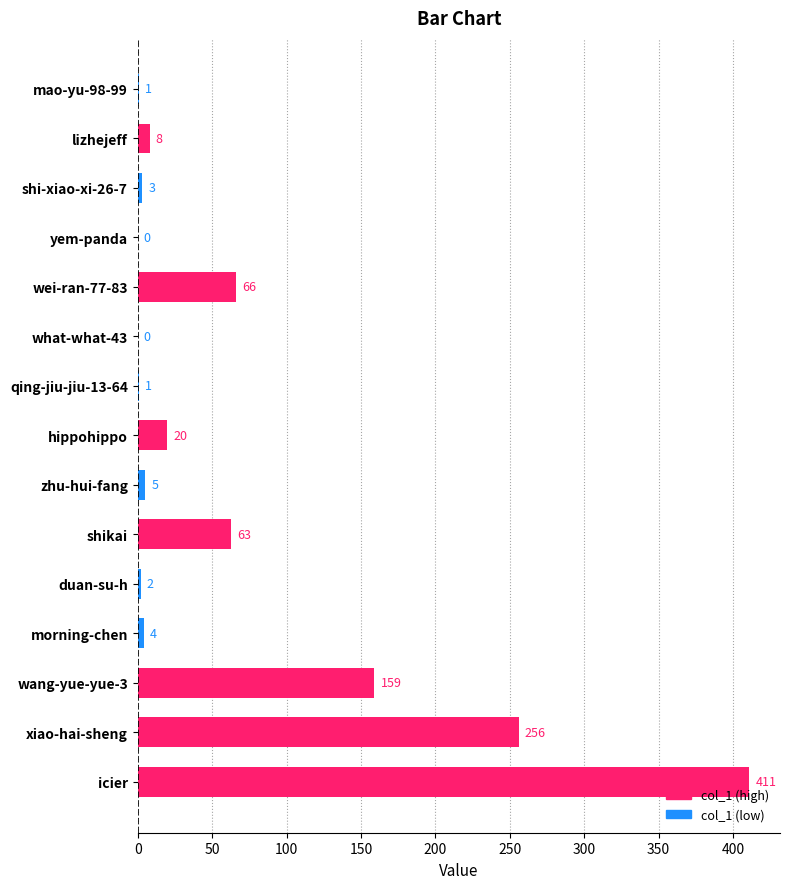

What is the sum of the values at duan-su-h and qing-jiu-jiu-13-64?

3